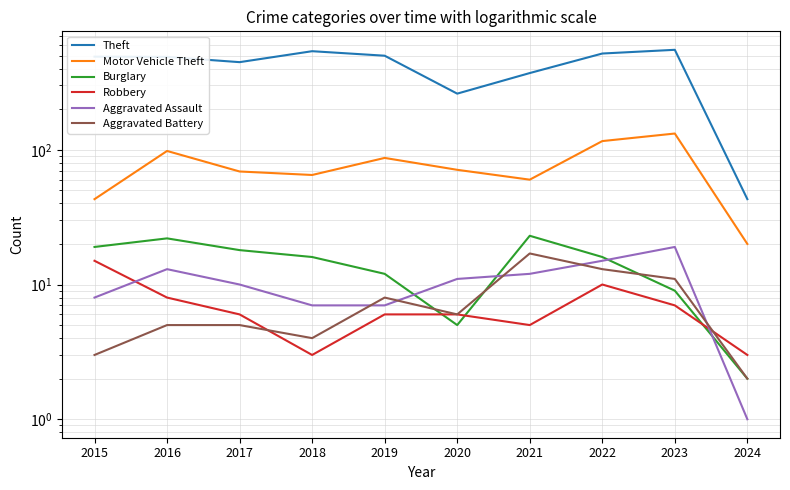

List the labels in order of Burglary value, largest first.

2021, 2016, 2015, 2017, 2018, 2022, 2019, 2023, 2020, 2024